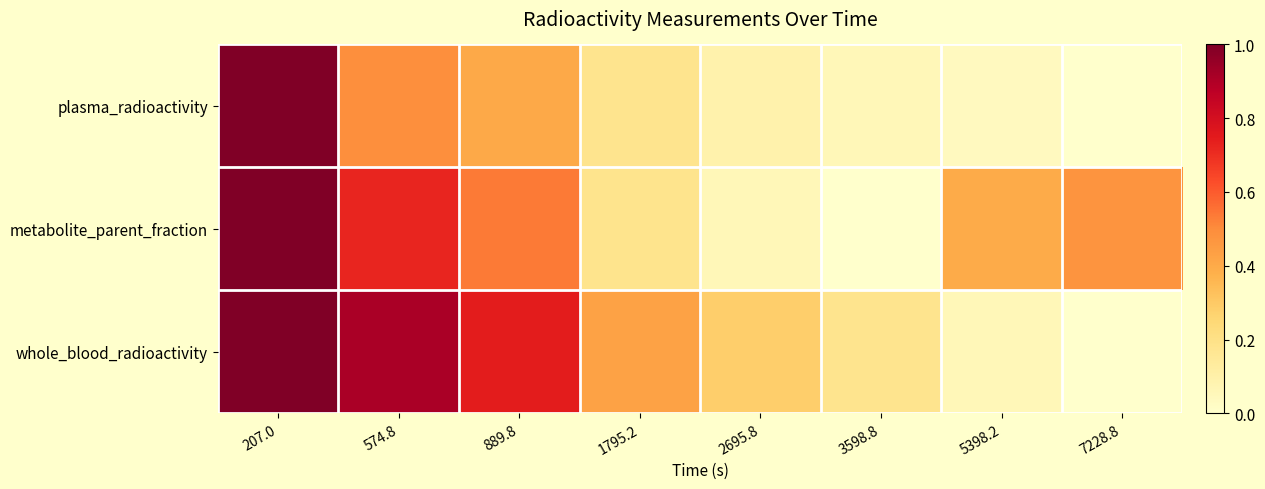

What is the maximum value shown in the chart?

1.0